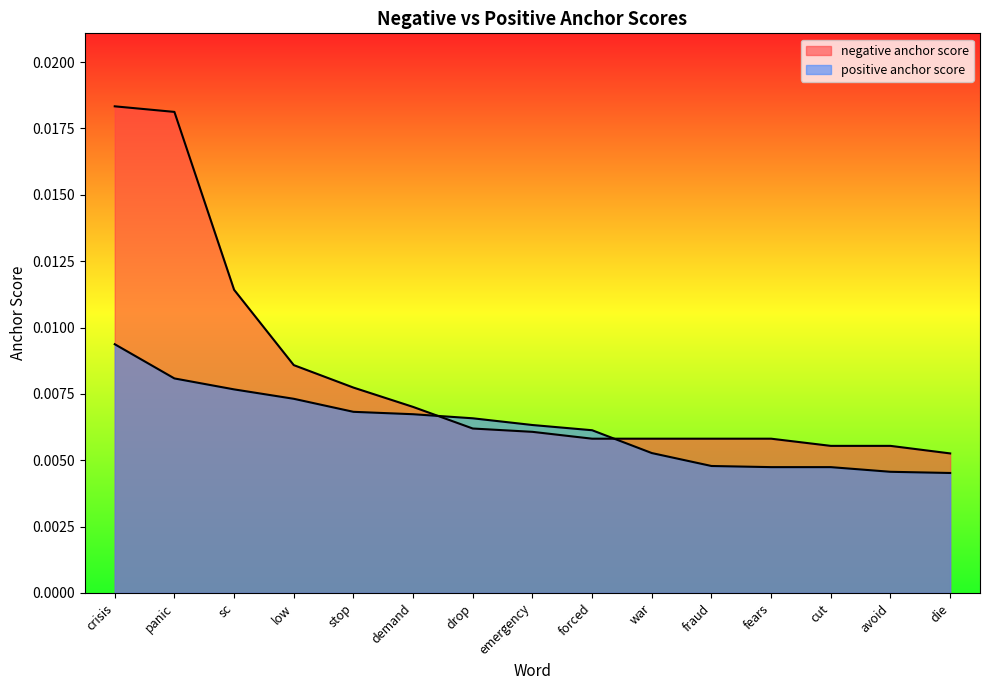

Rank the categories by negative anchor score value from highest to lowest.

crisis, panic, sc, low, stop, demand, drop, emergency, forced, war, fraud, fears, cut, avoid, die